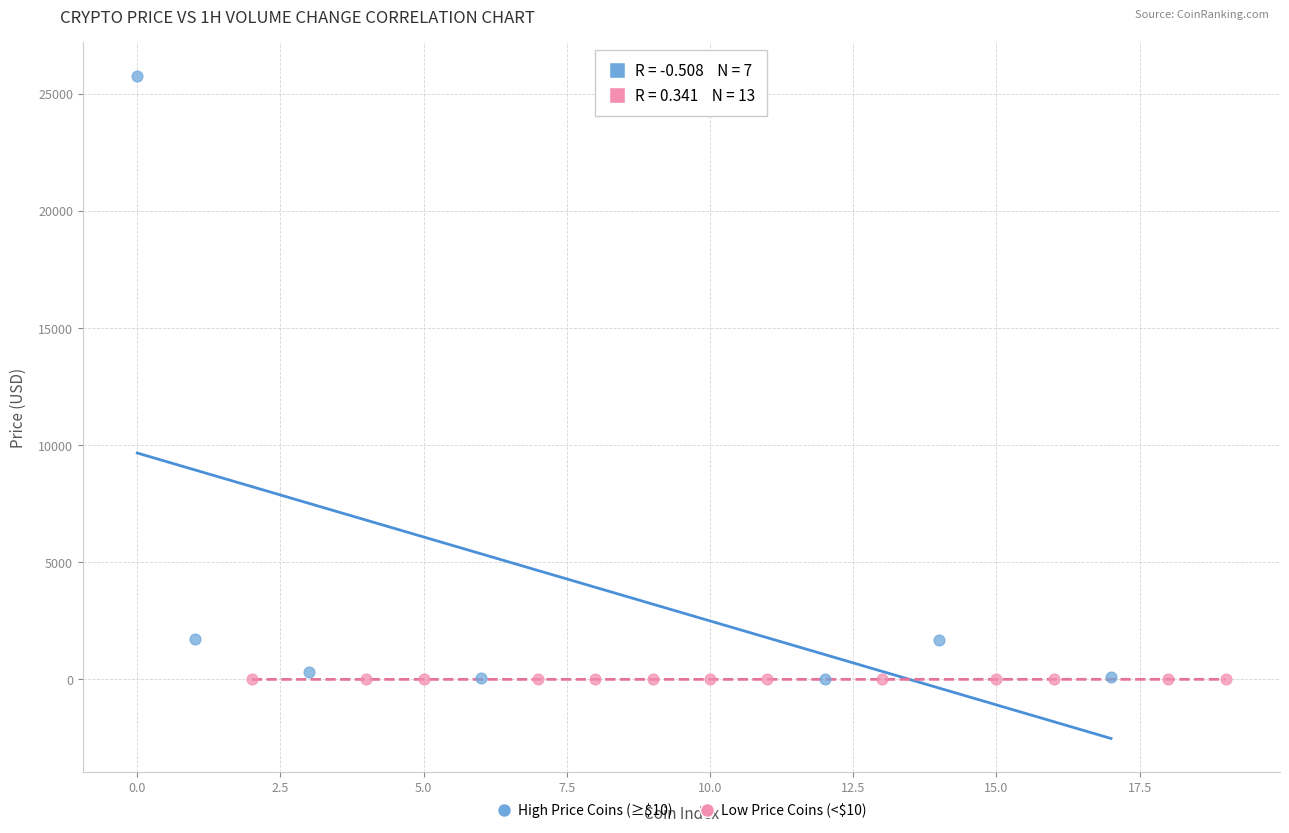

Which series has the widest spread of Y values?

High Price Coins (≥$10)